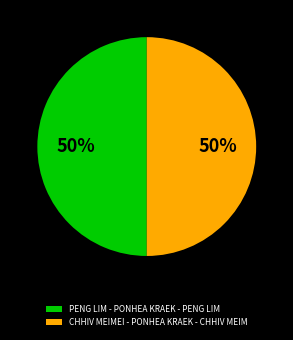

Do CHHIV MEIMEI - PONHEA KRAEK - CHHIV MEIM and PENG LIM - PONHEA KRAEK - PENG LIM together represent more than half of the pie?

Yes